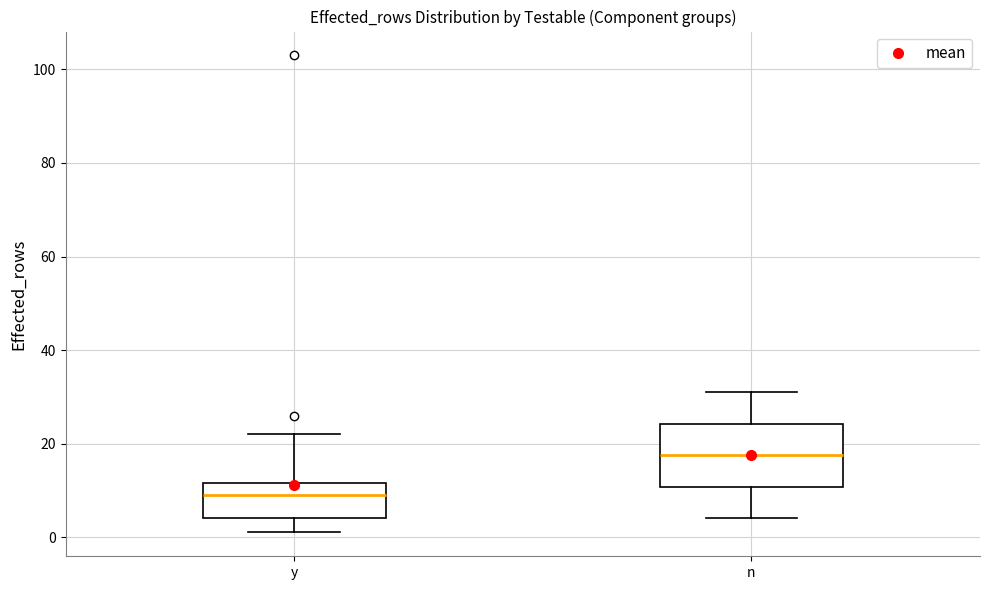

Reading left to right, read every box against the y-axis: the position of its median line, the range the box covers, and the ends of its whiskers. The values are not printed on the chart, so give them approximately, as read against the axis.

y: median 10, box 4 to 12, whiskers 2 to 22
n: median 18, box 10 to 24, whiskers 4 to 32